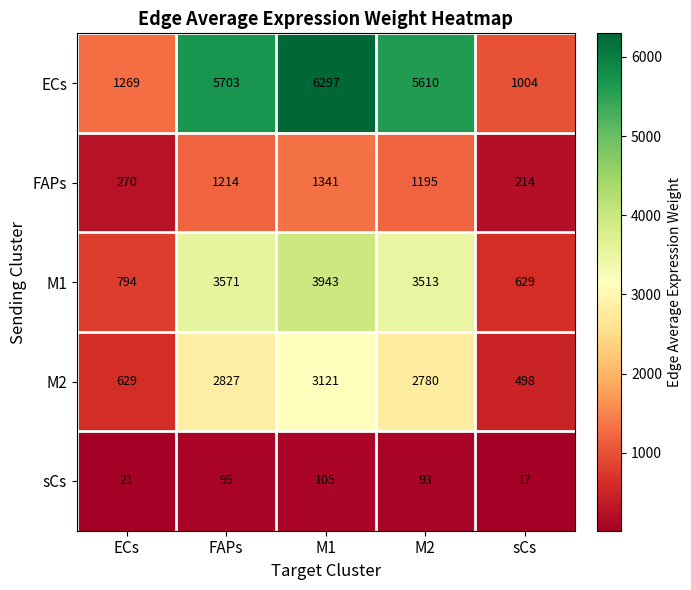

Reading right to left, list all the values displayed in this chart.

ECs: 1004	5610	6297	5703	1269
FAPs: 214	1195	1341	1214	270
M1: 629	3513	3943	3571	794
M2: 498	2780	3121	2827	629
sCs: 17	93	105	95	21